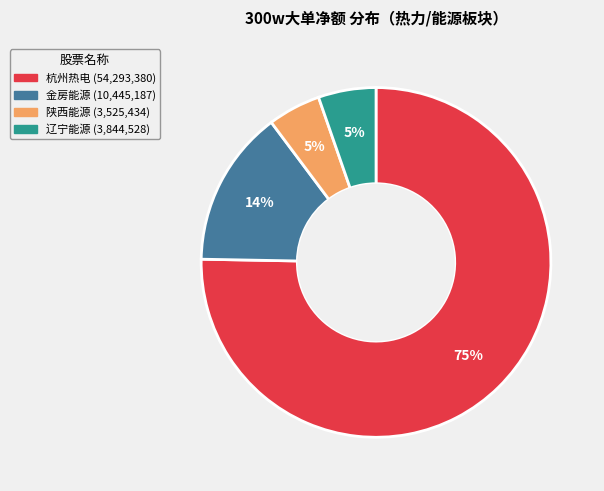

Does any single category account for the majority?

Yes